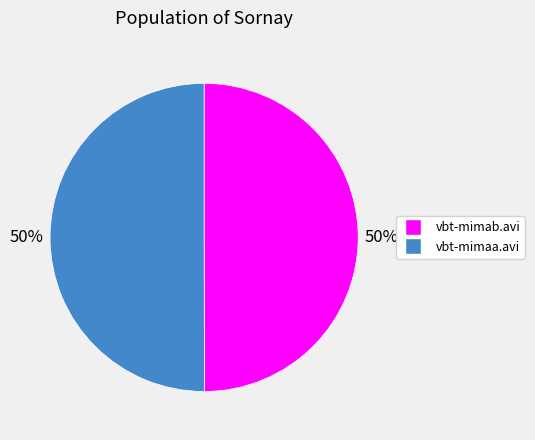

Combined, do vbt-mimaa.avi and vbt-mimab.avi account for over 50%?

Yes